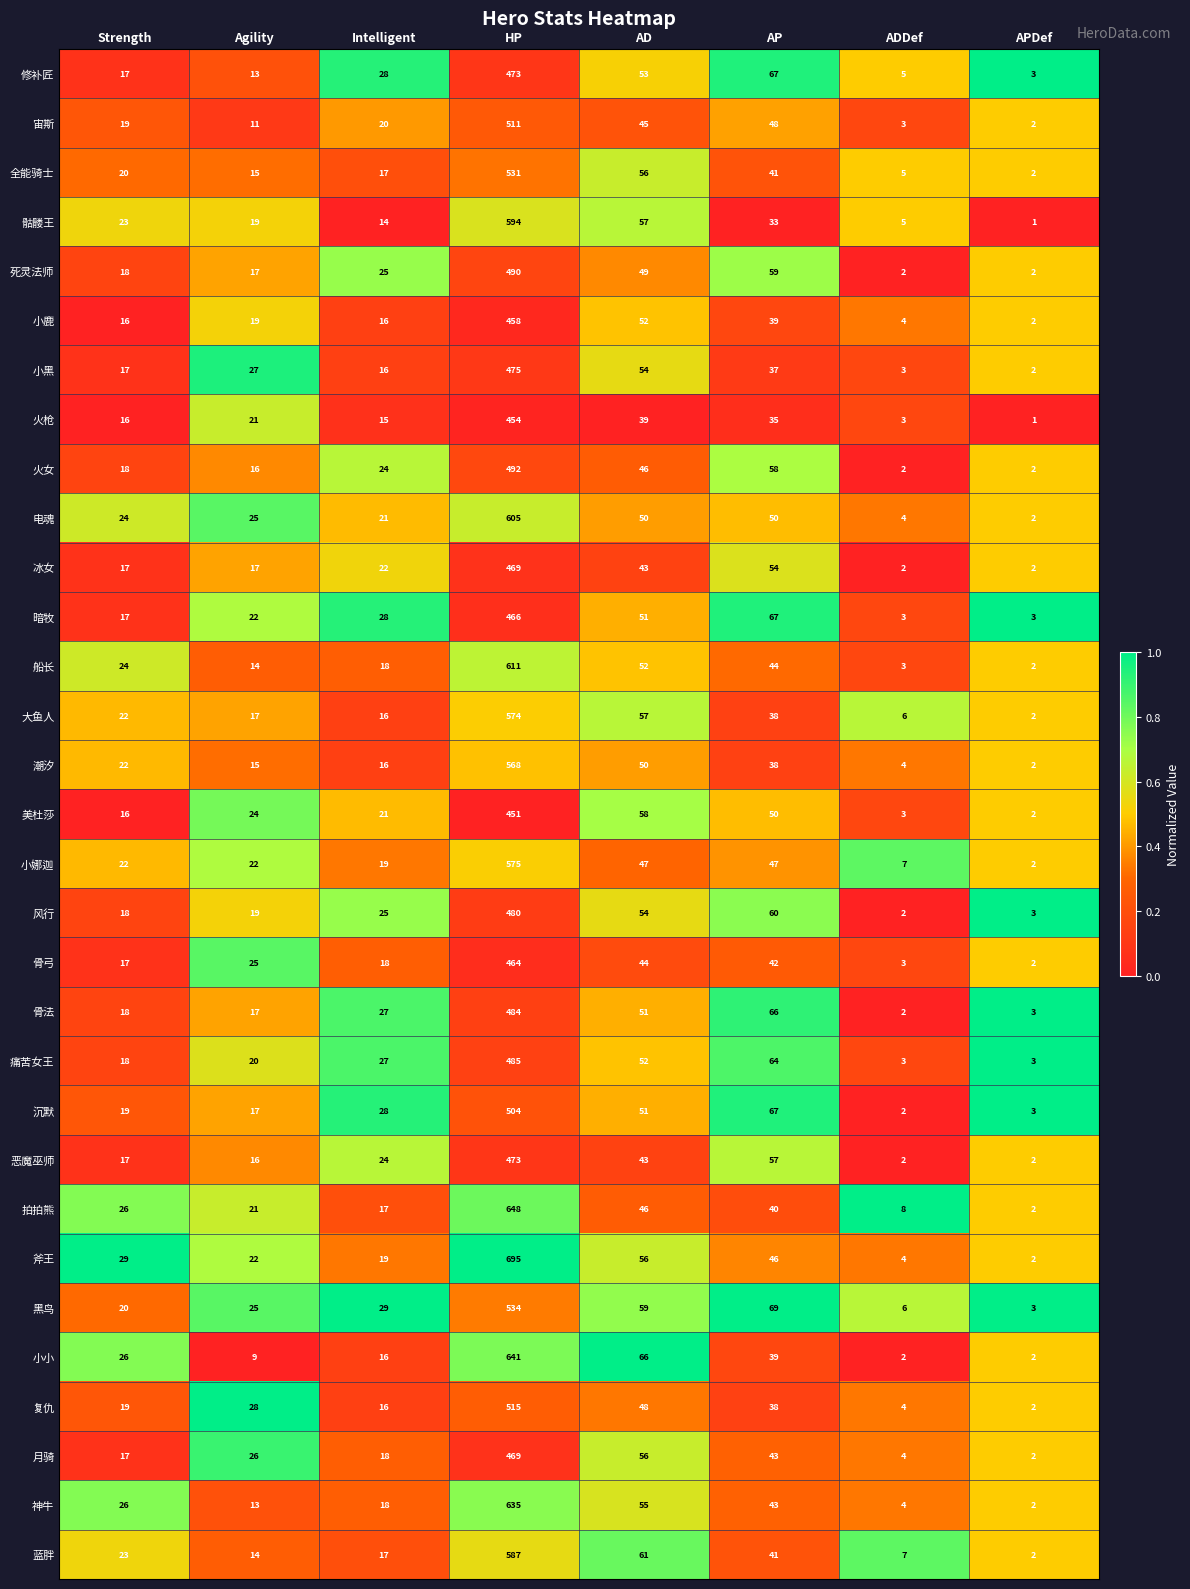

The value of 暗牧 at AD is 51. True or false?

True